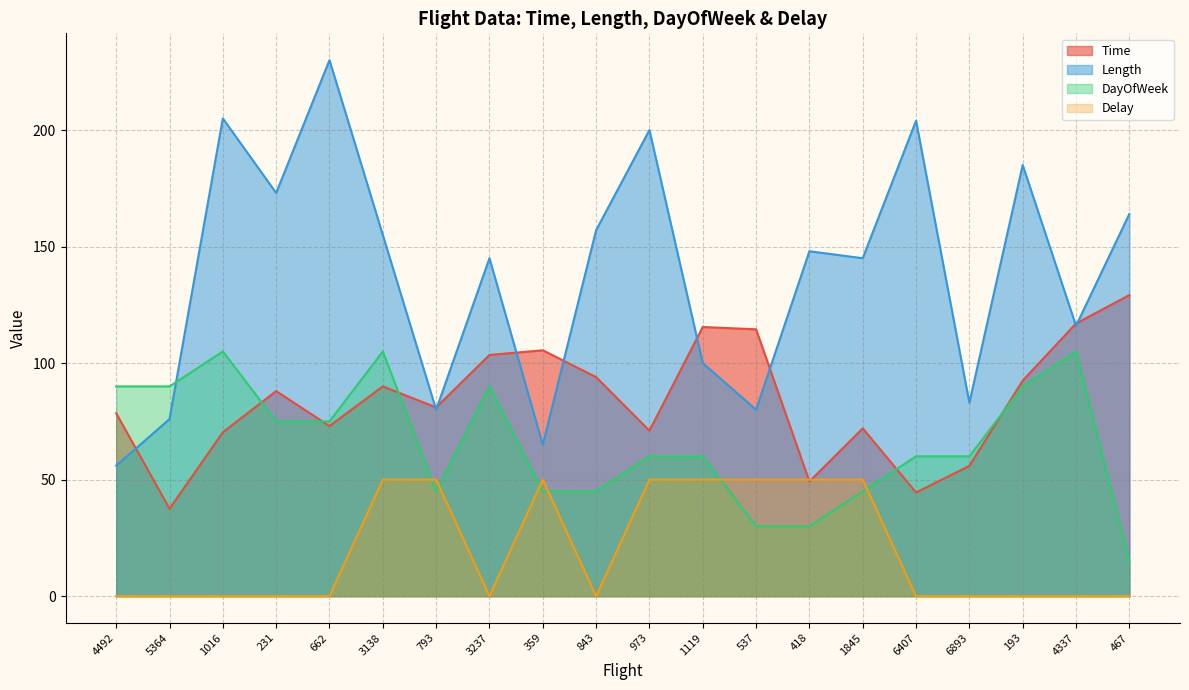

True or false: DayOfWeek has a value of 60.0 at 6893.

True